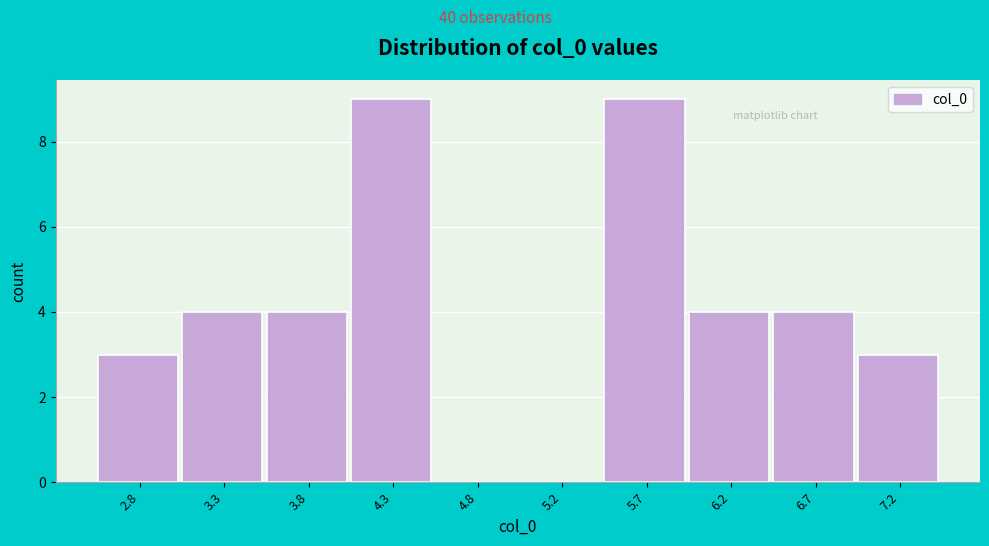

Reading left to right, list every bar in this chart as the range it spans on the x-axis followed by its height. Neither the bar edges nor the heights are printed on the chart, so give them approximately, as read against the axes.

2.5 to 3.0: 3
3.0 to 3.5: 4
3.5 to 4.0: 4
4.0 to 4.5: 9
4.5 to 5.0: 0
5.0 to 5.5: 0
5.5 to 6.0: 9
6.0 to 6.5: 4
6.5 to 7.0: 4
7.0 to 7.5: 3